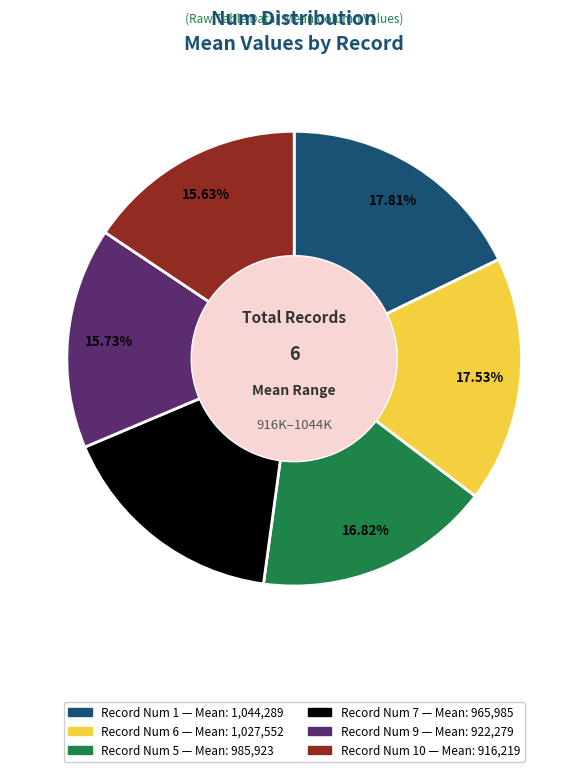

Is there a majority slice in this chart?

No